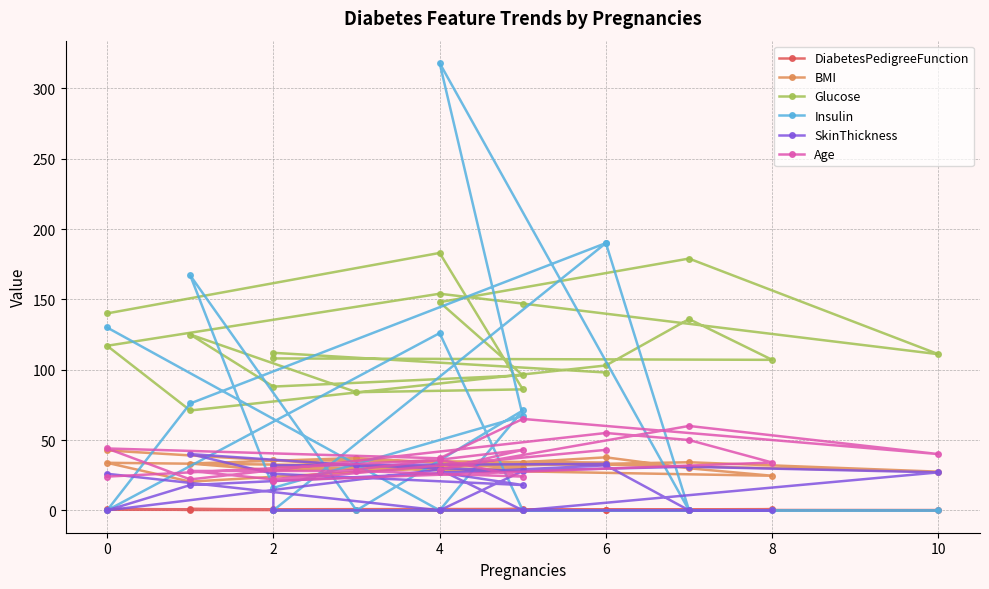

Is it true that Age equals 35.4 at 9?

False